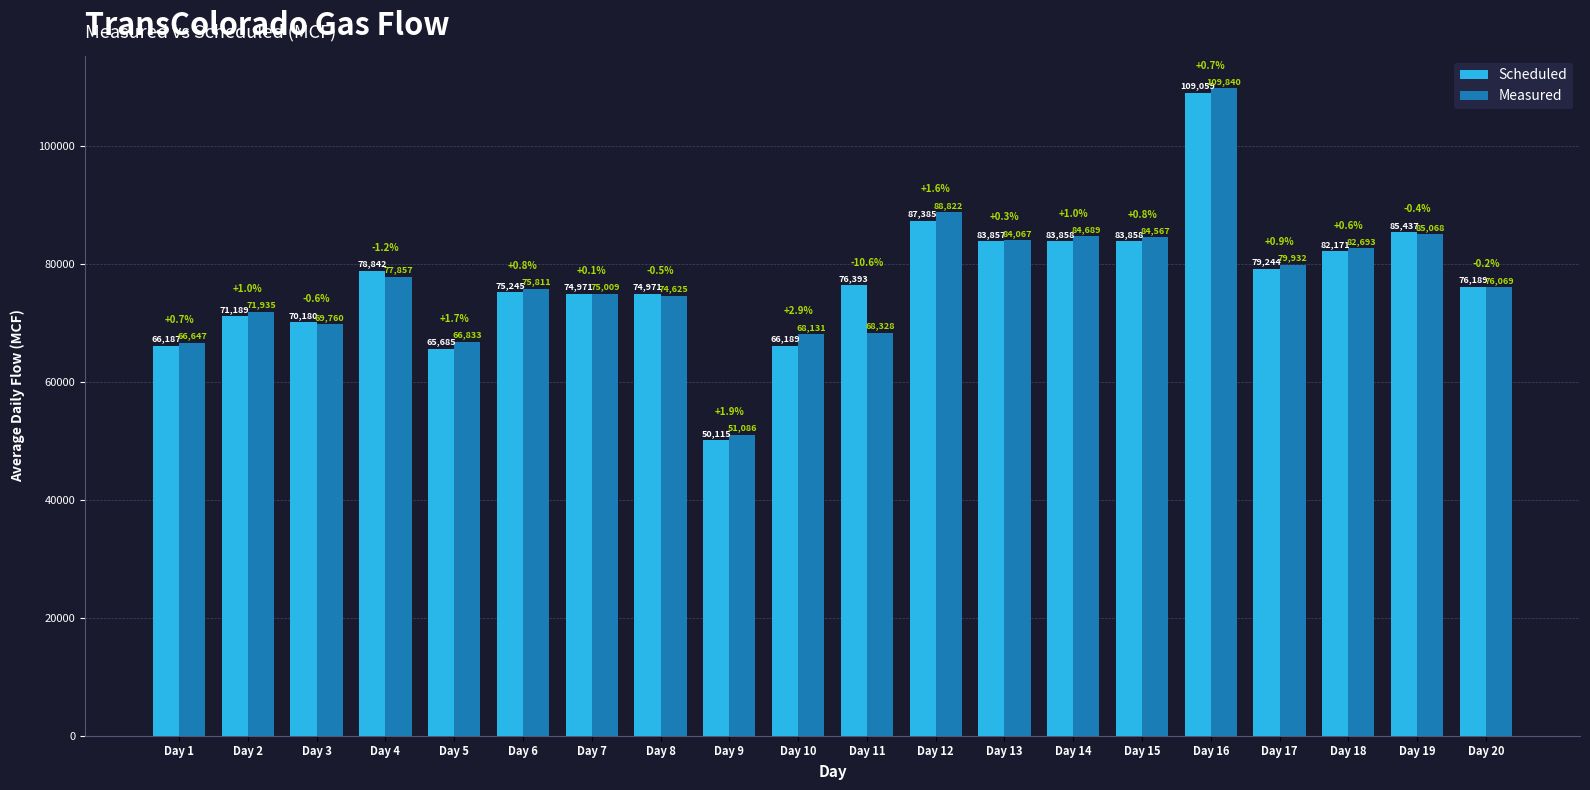

What is the difference between the second highest and minimum values in the Scheduled series?

37270